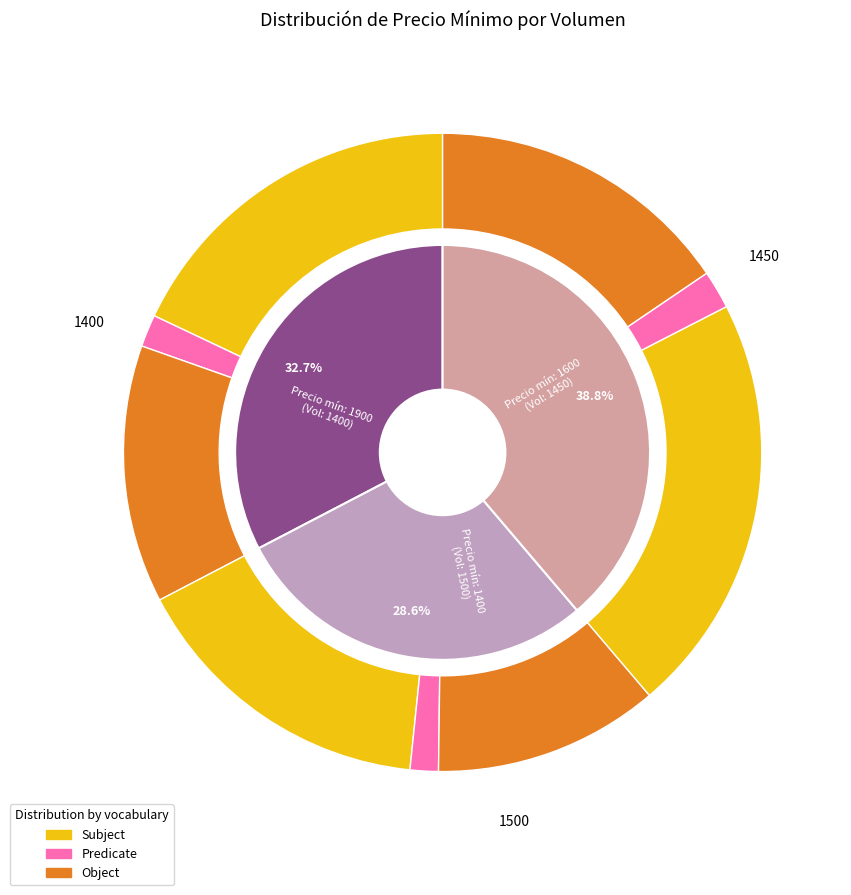

Do 1450 and 1400 together represent more than half of the pie?

Yes